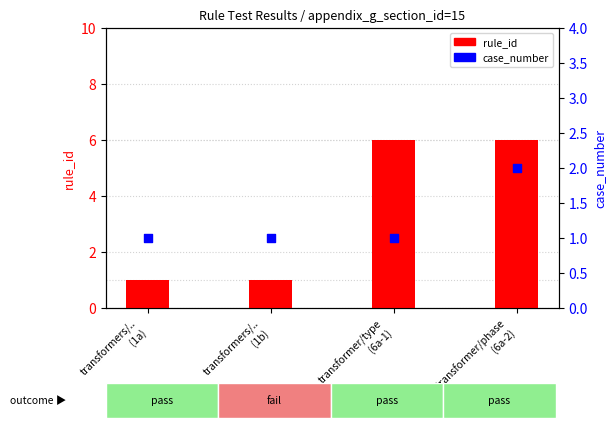

What are all the series names shown in the legend?

rule_id, case_number